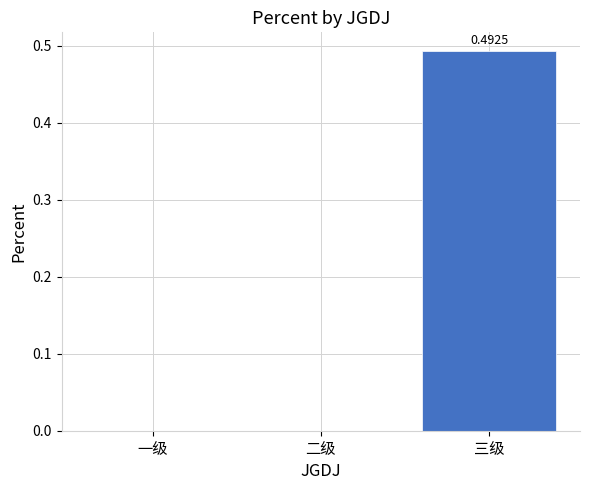

How many values are between 0 and 1?

3